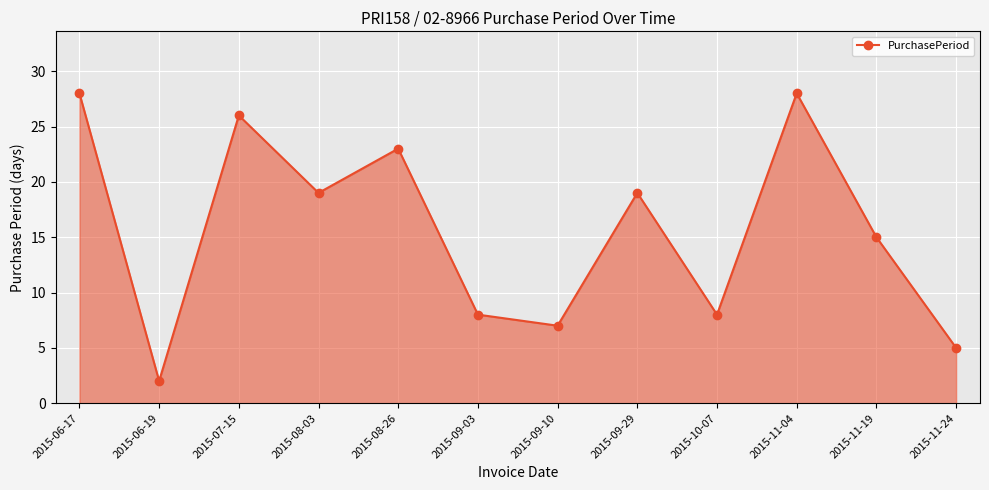

What is the difference between the maximum and minimum values?

26